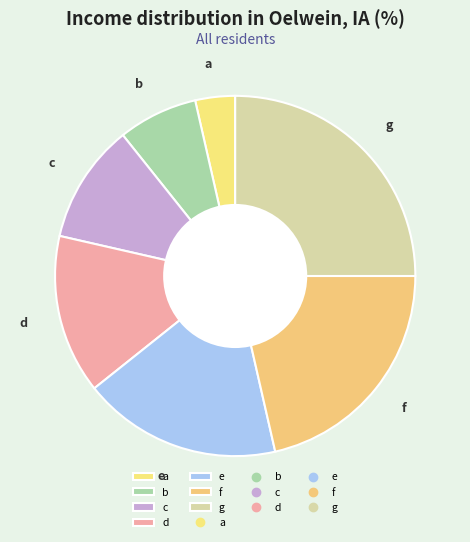

Rank the categories by value from highest to lowest.

g, f, e, d, c, b, a